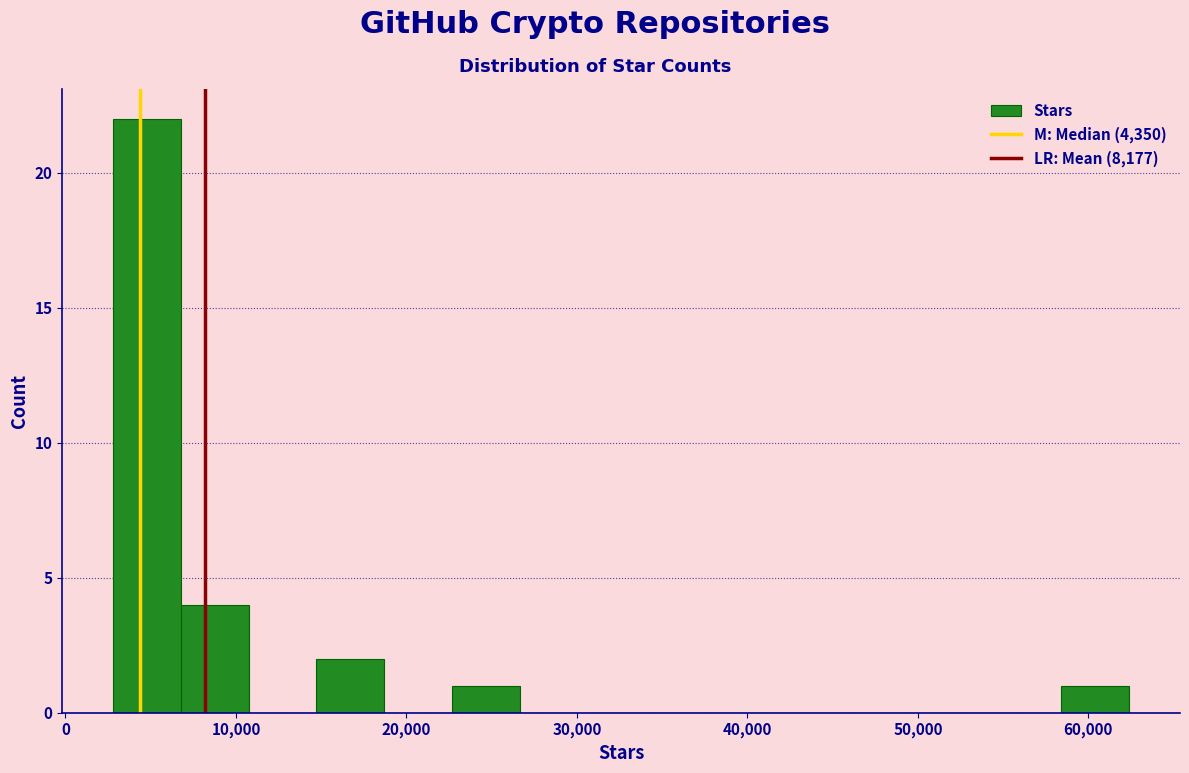

Read against the x-axis, roughly where is the centre of the tallest bar?

5000